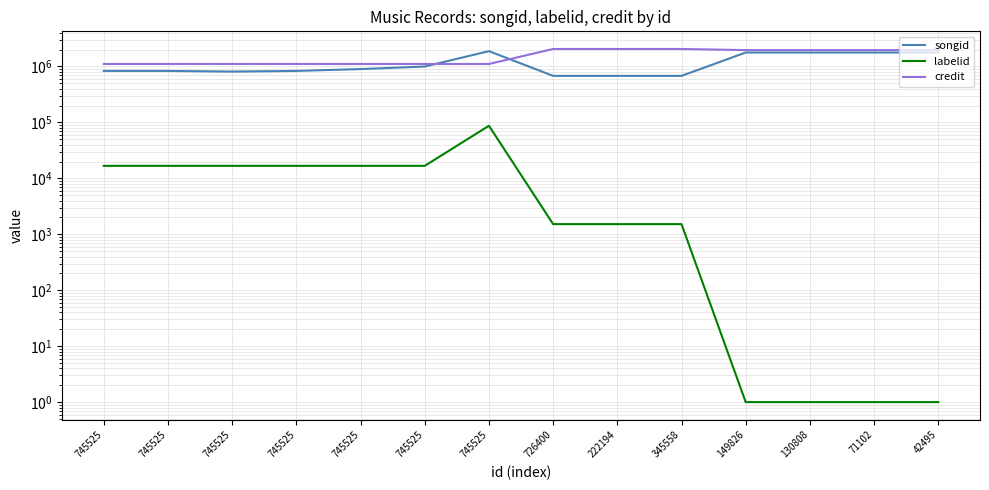

Which has a higher value, 130808 or 745525?

130808